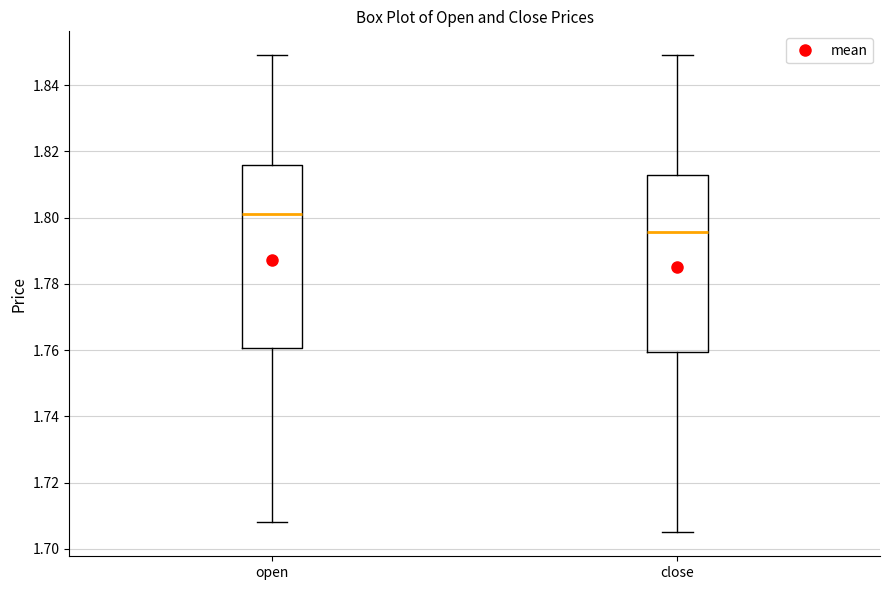

Where does the lower whisker of the box for close end on the y-axis? The values are not printed on the chart, so give them approximately, as read against the axis.

1.706